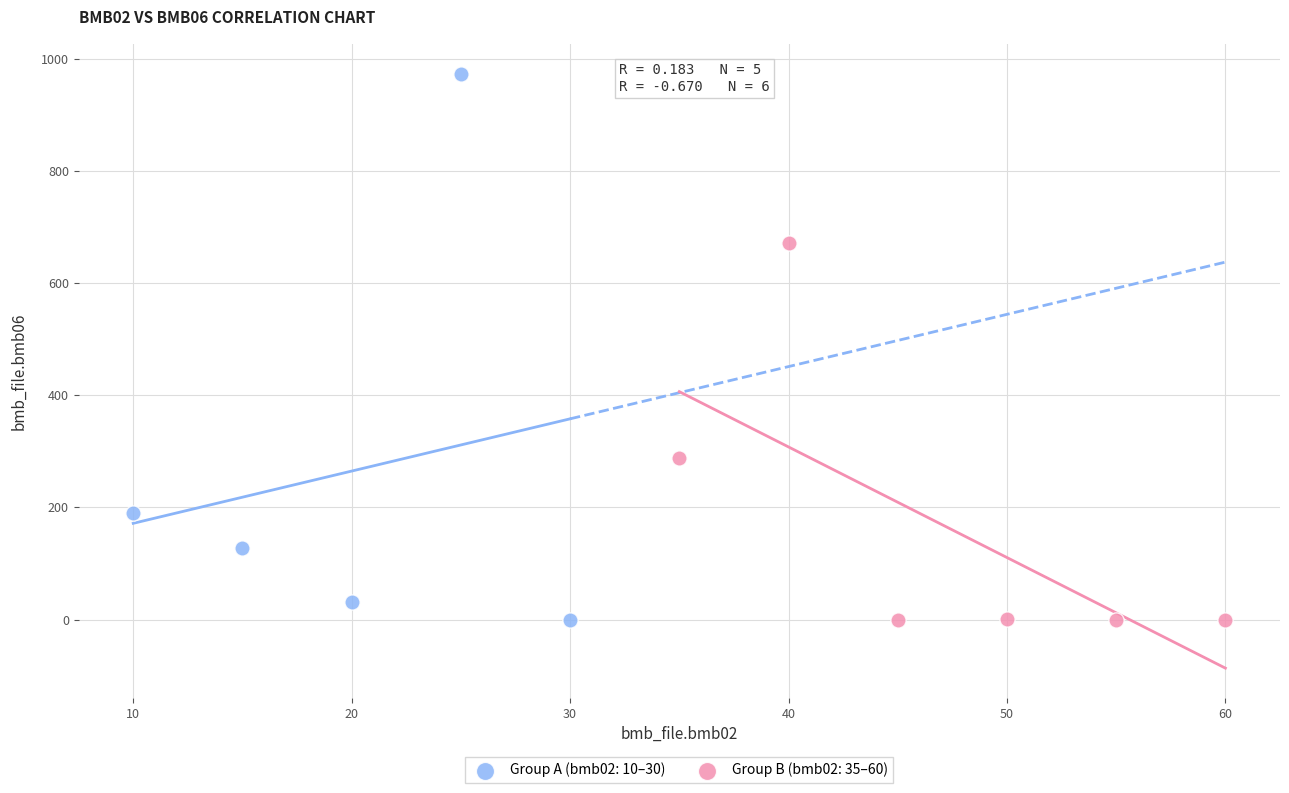

Which series reaches the maximum Y coordinate?

Group A (bmb02: 10–30)